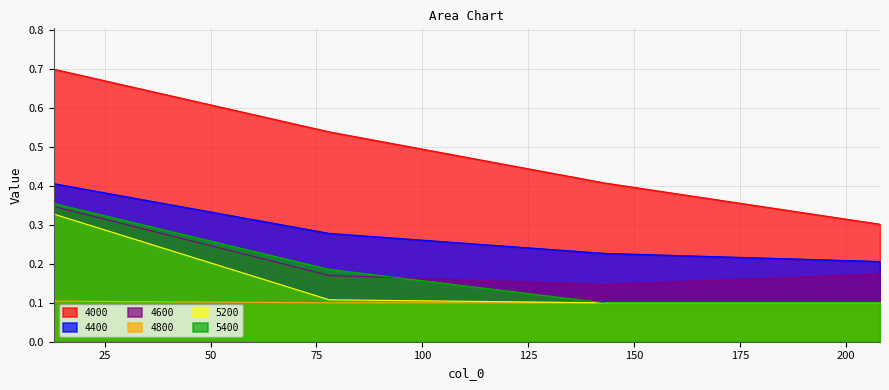

Count the number of data series in this chart.

6